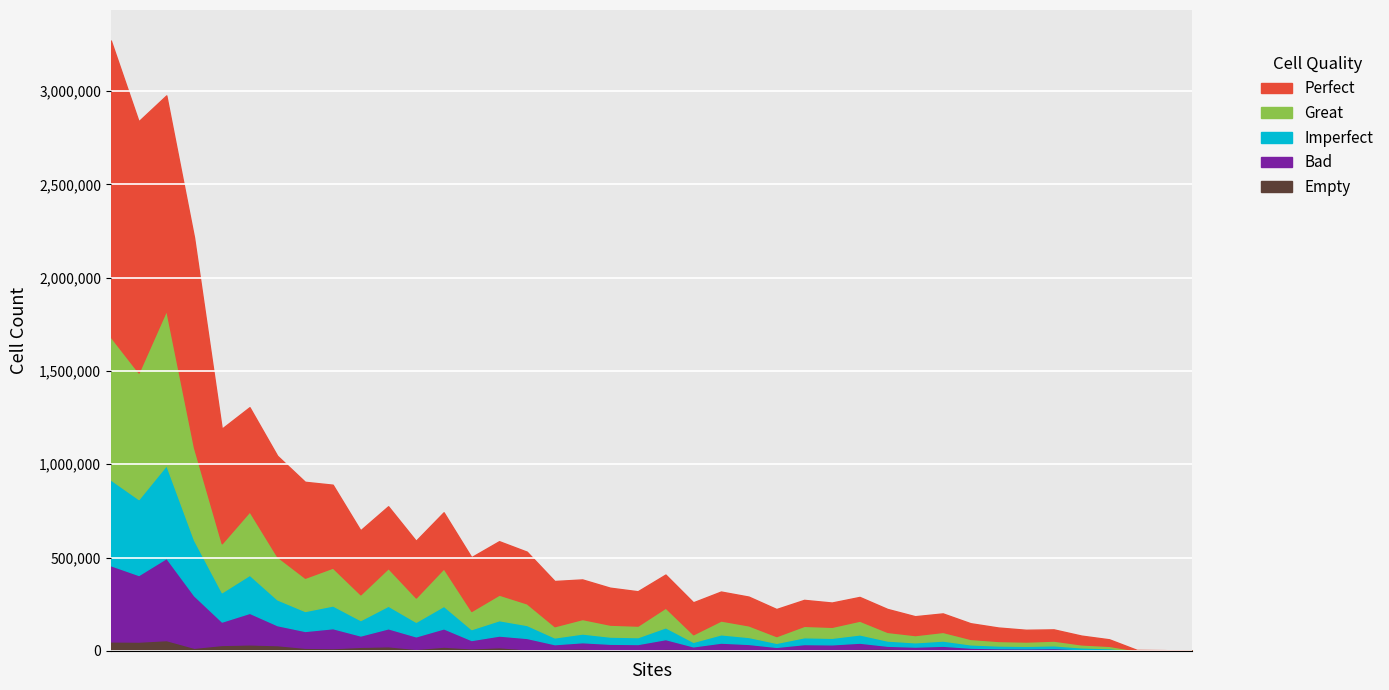

Which category has the highest value across all series?

28